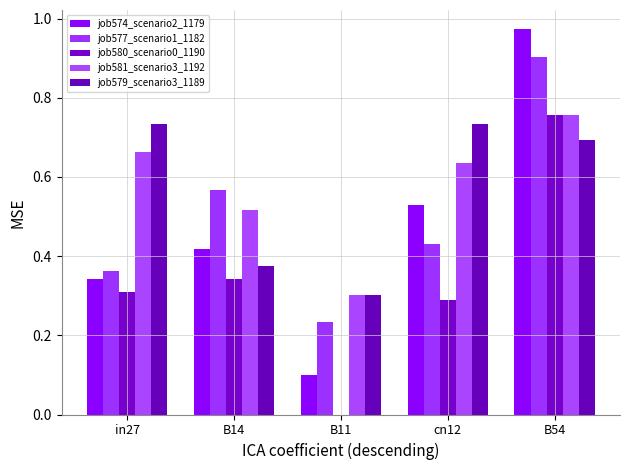

At which label does job574_scenario2_1179 reach its peak?

B54